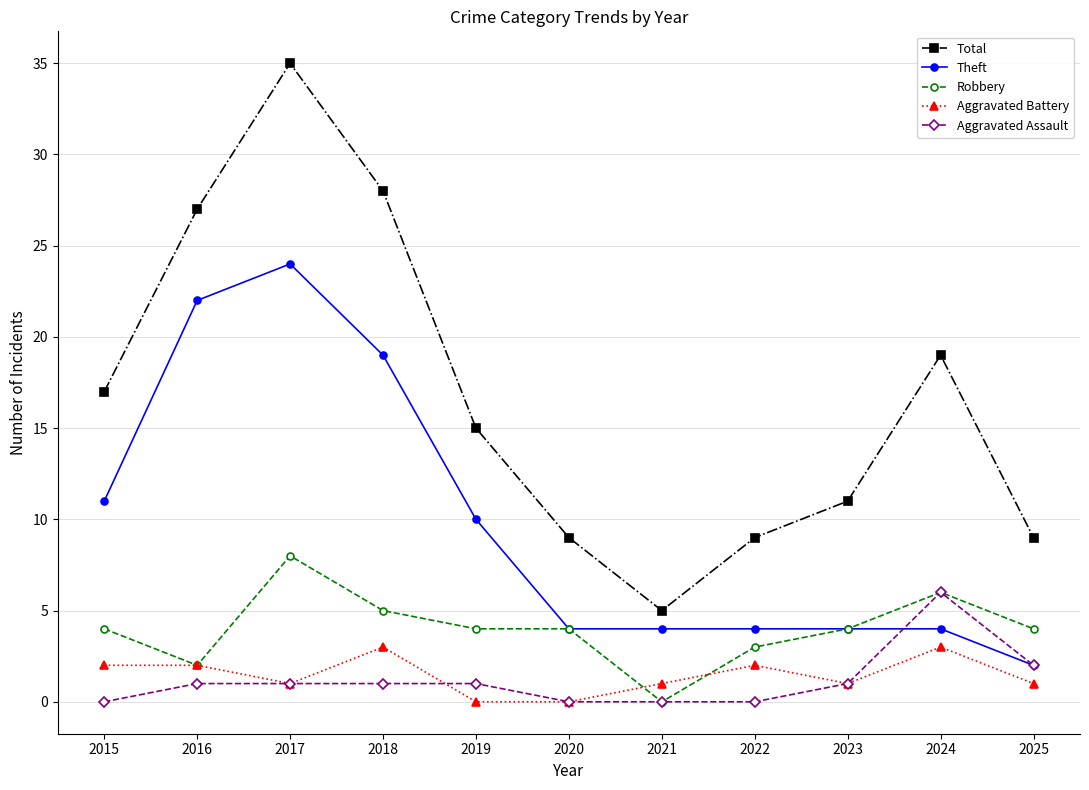

In Total, how many points are lower than both neighbors (excluding endpoints)?

1